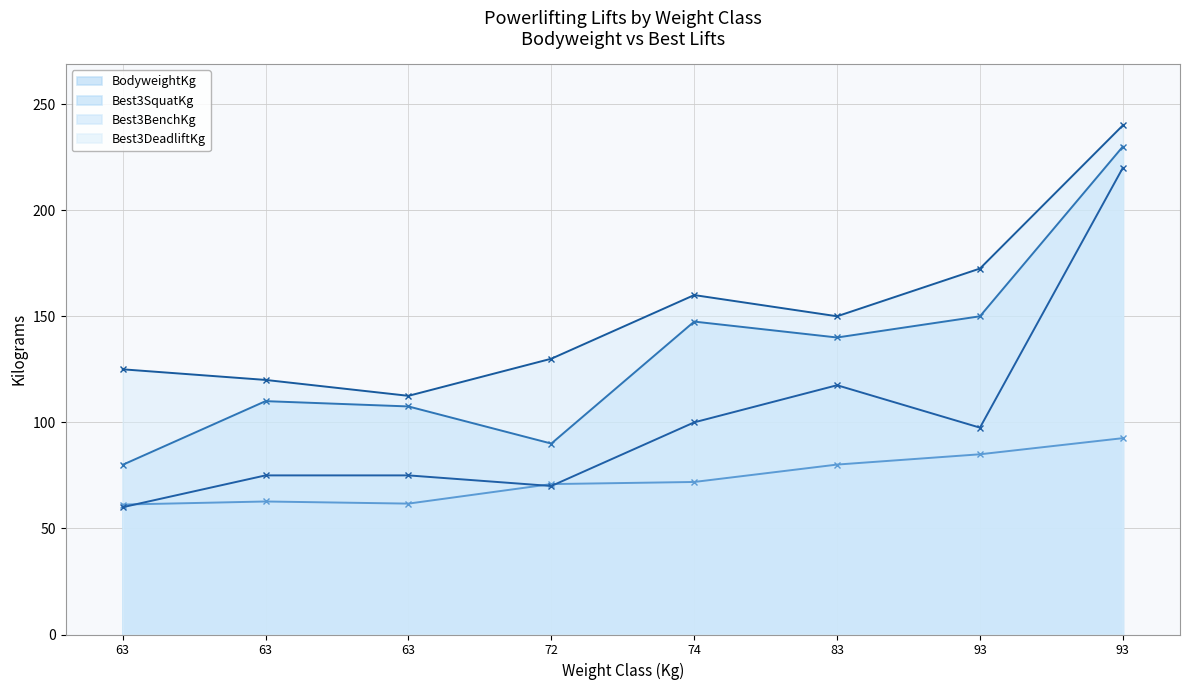

What are all the series names shown in the legend?

BodyweightKg (line), Best3SquatKg (line), Best3BenchKg (line), Best3DeadliftKg (line)